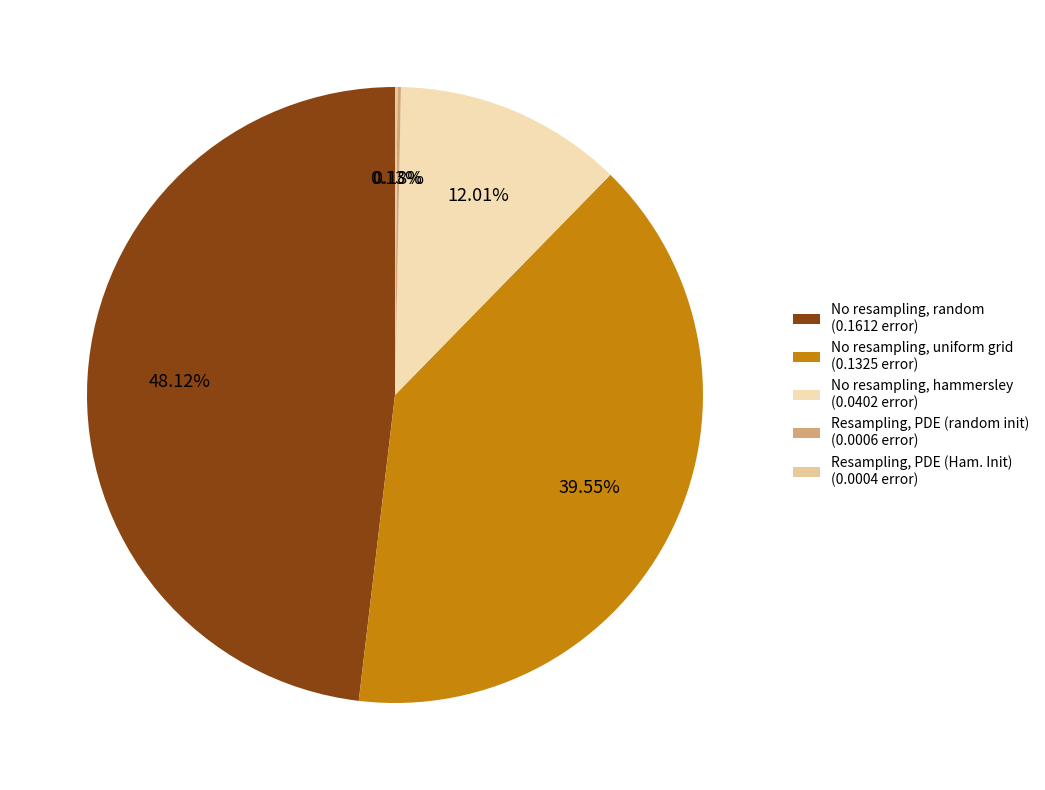

True or false: No resampling, hammersley accounts for 12% of the total.

True